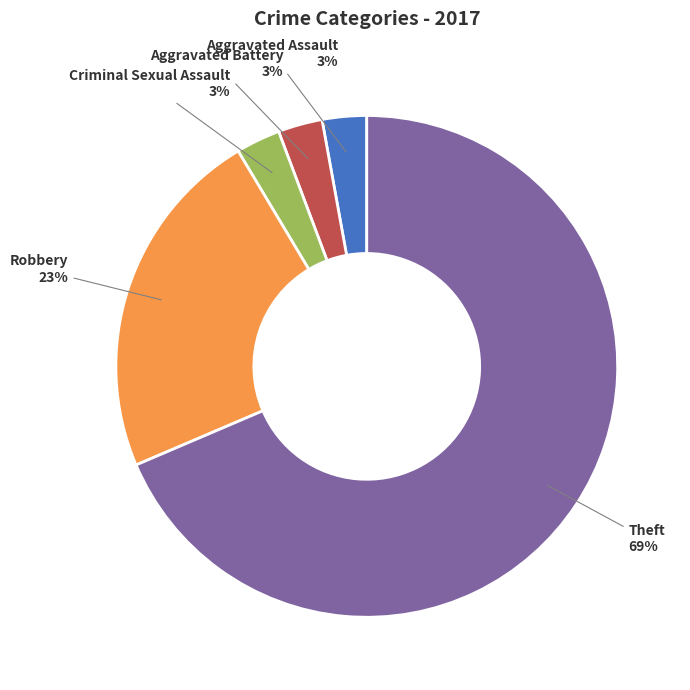

To the nearest percent, what portion does Criminal Sexual Assault represent?

3%